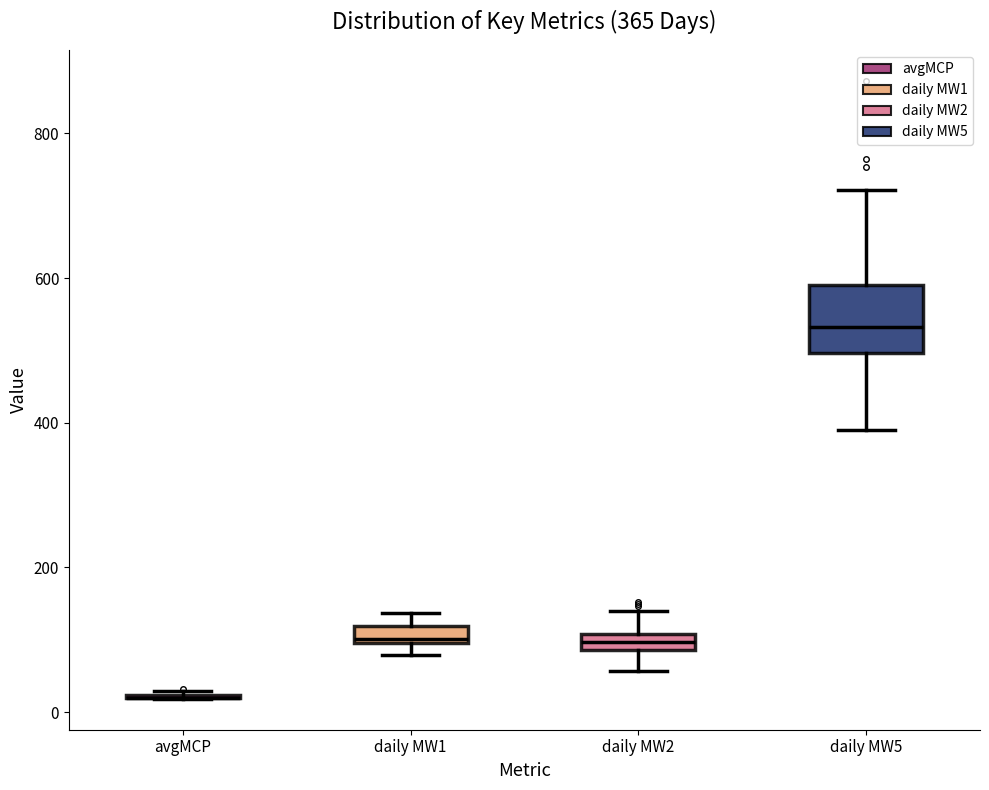

Comparing the boxes themselves (not the whiskers), which one is the tallest?

daily MW5